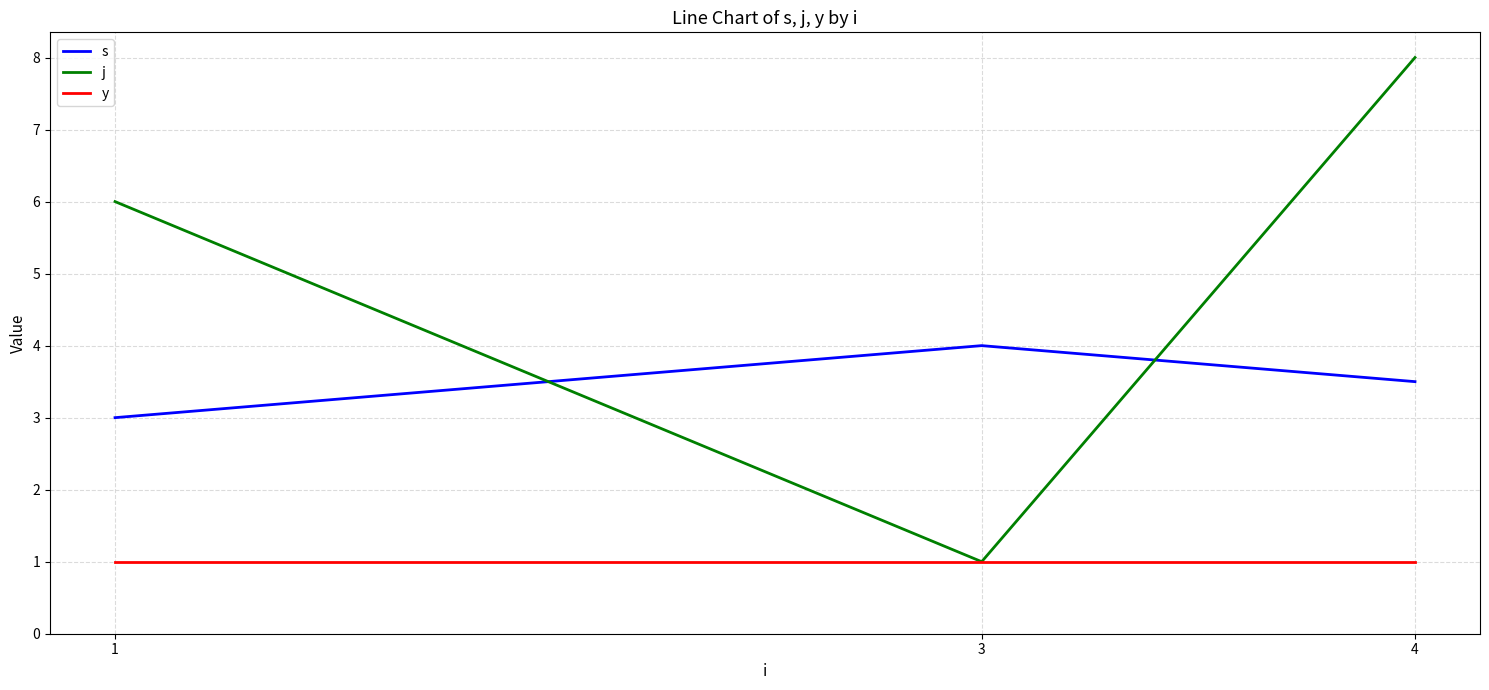

True or false: s has a value of 4.4 at 1.

False